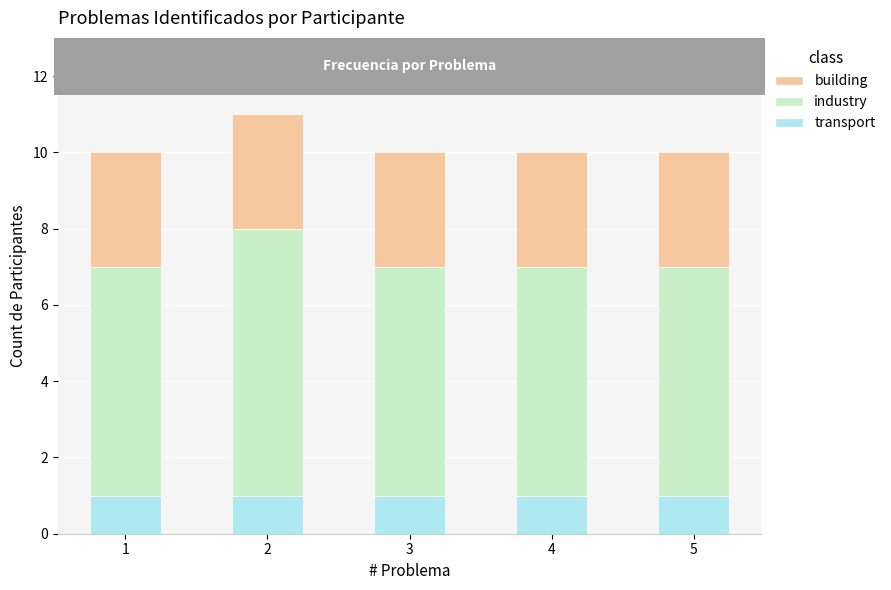

Is it true that transport equals 0 at 3?

False